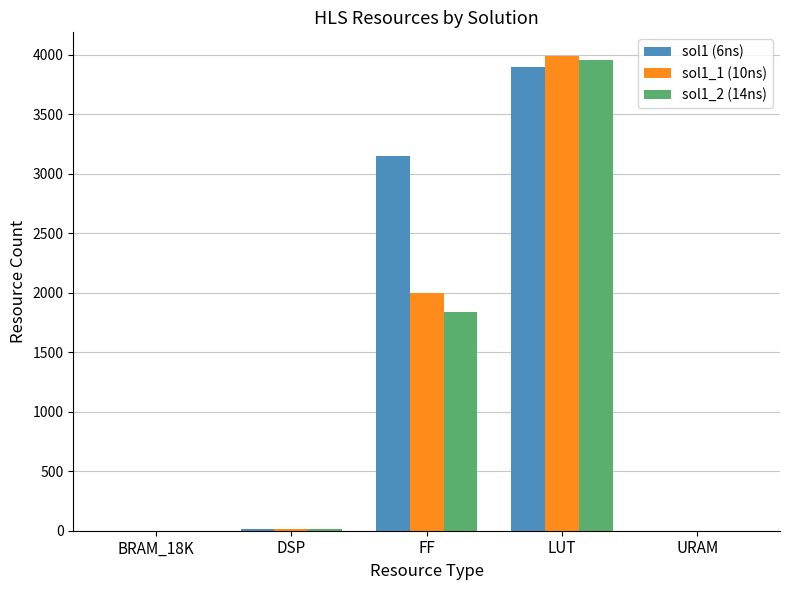

True or false: sol1 (6ns) has a value of 1293 at URAM.

False